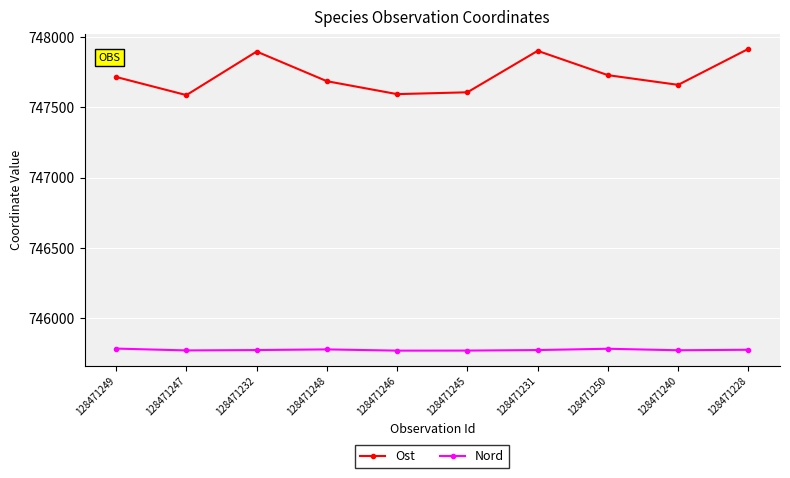

At 128471246, list the series in order from smallest to largest.

Nord, Ost